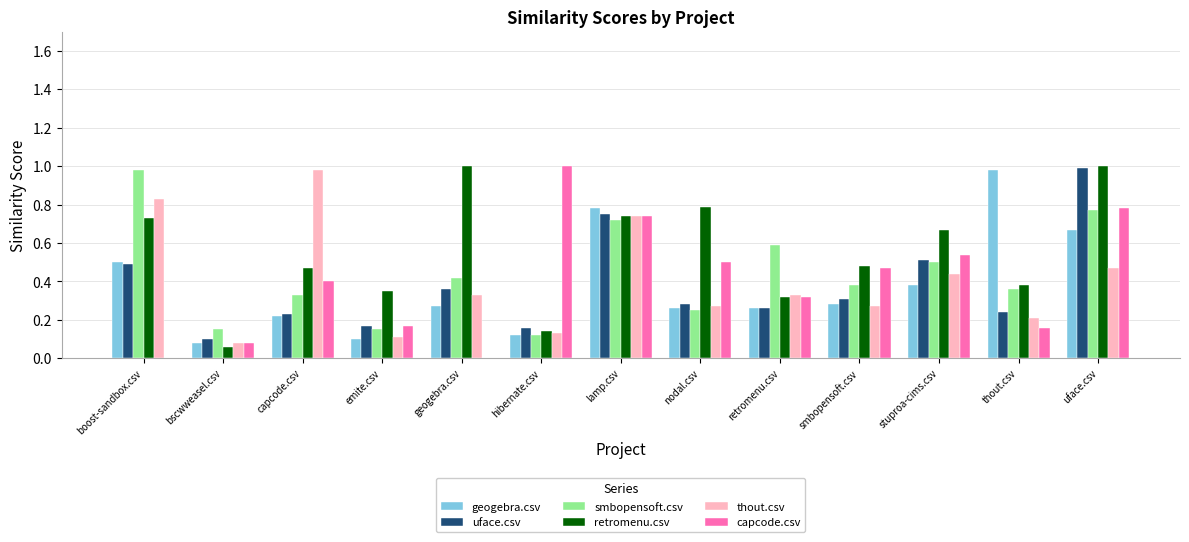

What is the sum of the smbopensoft.csv values at uface.csv and lamp.csv?

1.5